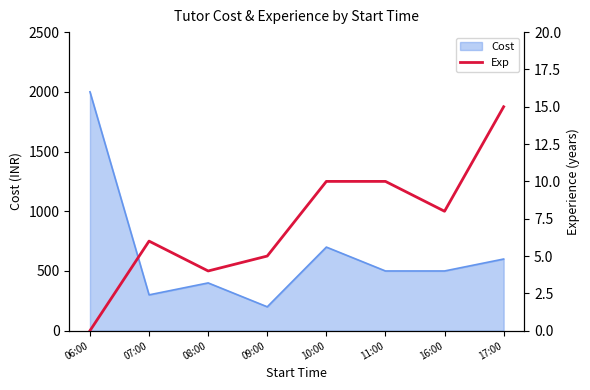

How many points are higher than both their immediate neighbors (excluding endpoints)?

1